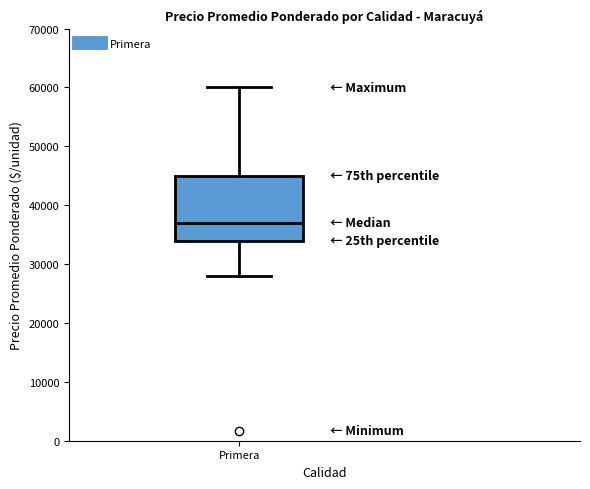

Read this box plot against the y-axis: the position of the median line, the range covered by the box, and the ends of both whiskers. The values are not printed on the chart, so give them approximately, as read against the axis.

median 37000, box 34000 to 45000, whiskers 28000 to 60000